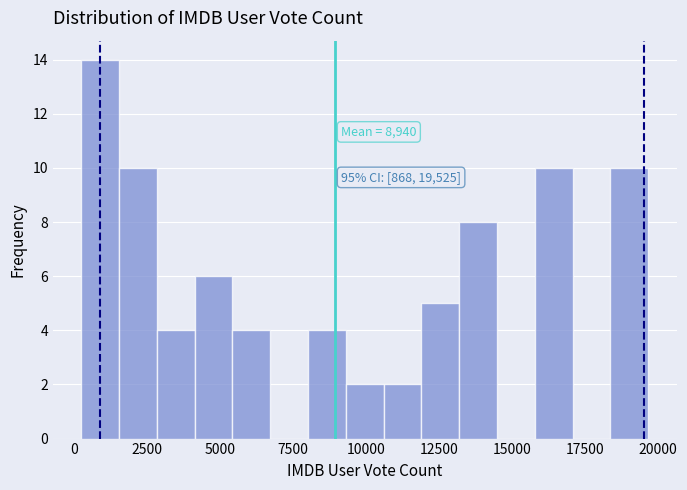

Around what value on the x-axis is the tallest bar? Give the approximate position of its centre, as read against the axis.

1000